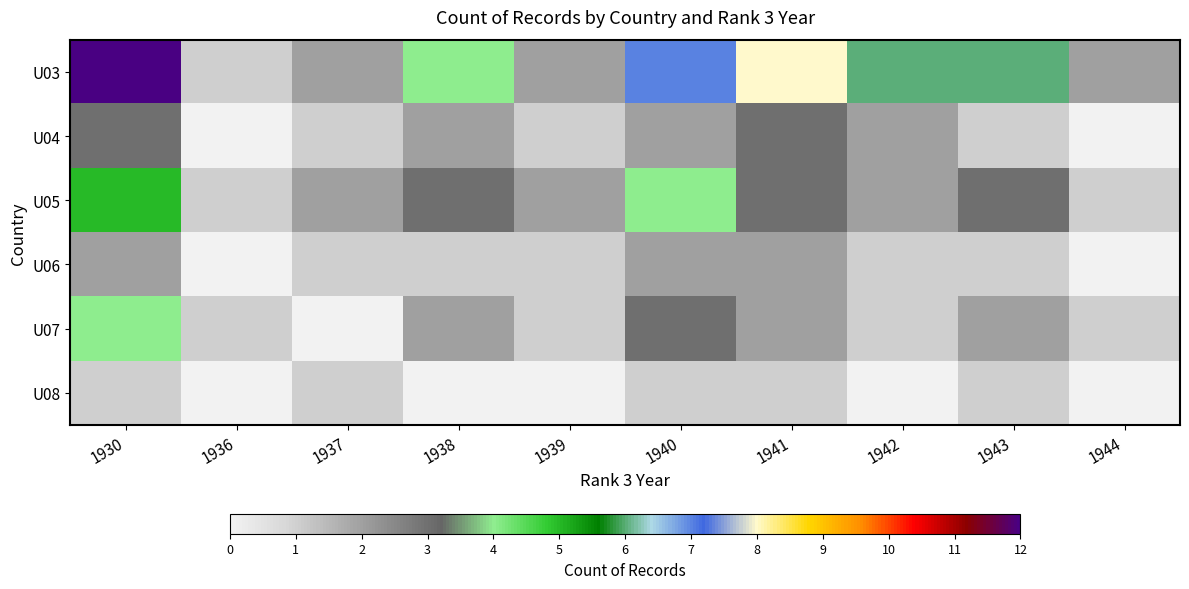

Reading left to right, list all the values displayed in this chart.

U03: 1930=12	1936=1	1937=2	1938=4	1939=2	1940=7	1941=8	1942=6	1943=6	1944=2
U04: 1930=3	1936=0	1937=1	1938=2	1939=1	1940=2	1941=3	1942=2	1943=1	1944=0
U05: 1930=5	1936=1	1937=2	1938=3	1939=2	1940=4	1941=3	1942=2	1943=3	1944=1
U06: 1930=2	1936=0	1937=1	1938=1	1939=1	1940=2	1941=2	1942=1	1943=1	1944=0
U07: 1930=4	1936=1	1937=0	1938=2	1939=1	1940=3	1941=2	1942=1	1943=2	1944=1
U08: 1930=1	1936=0	1937=1	1938=0	1939=0	1940=1	1941=1	1942=0	1943=1	1944=0